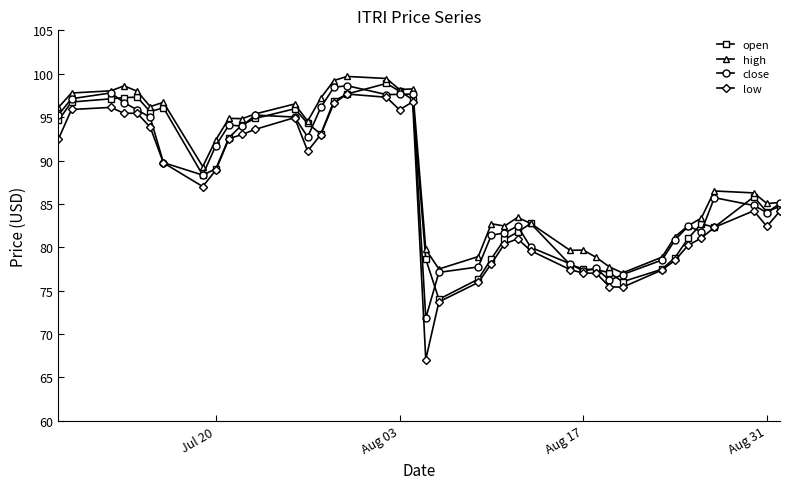

Which series has the widest spread of values?

low